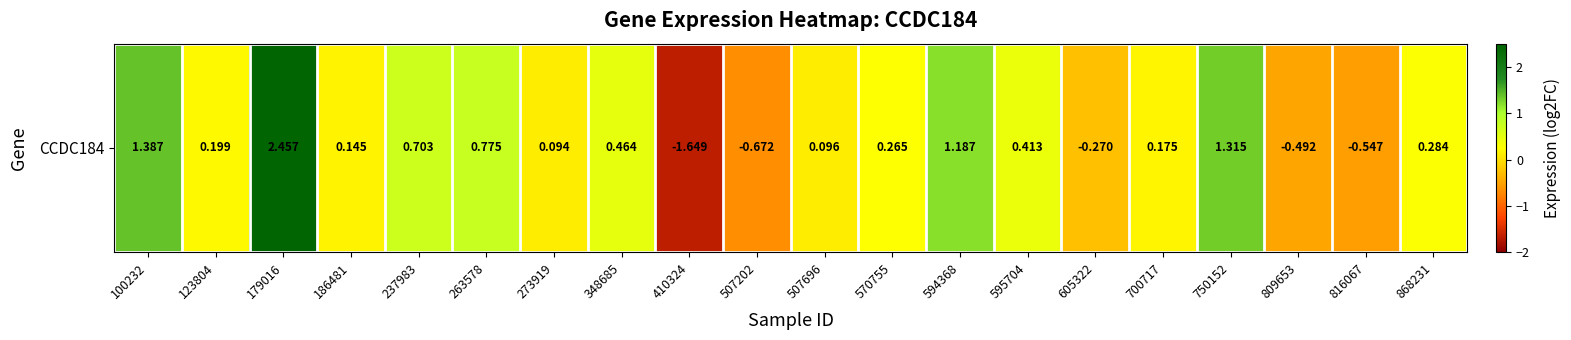

The value at 700717 is 0.3. True or false?

False